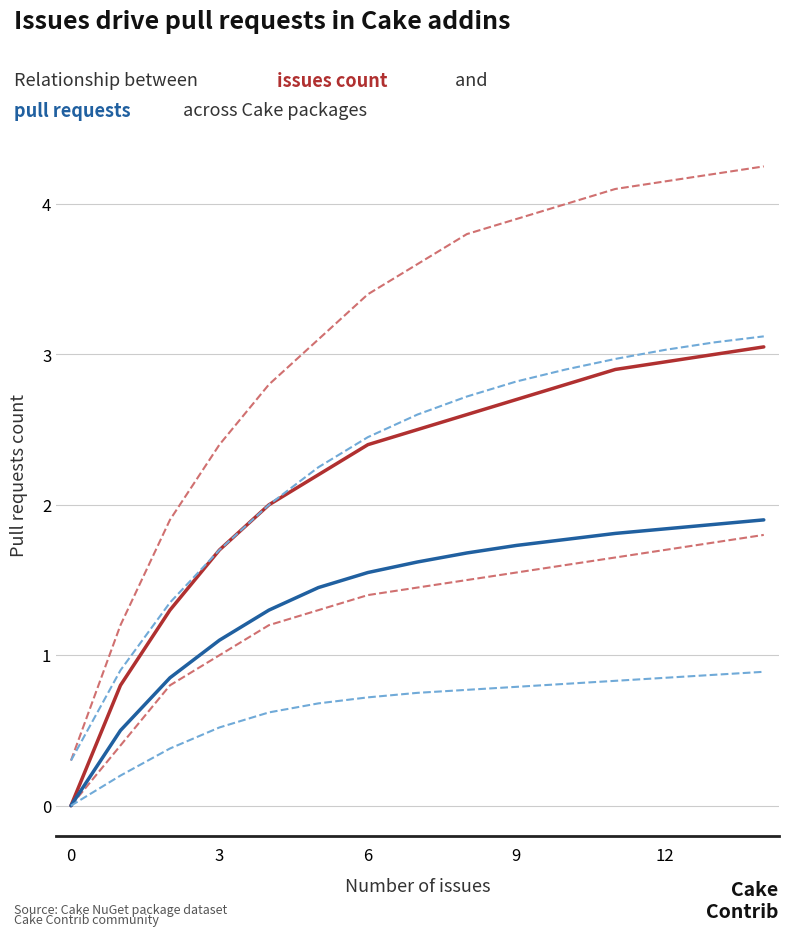

Does the chart have visible grid lines?

Yes